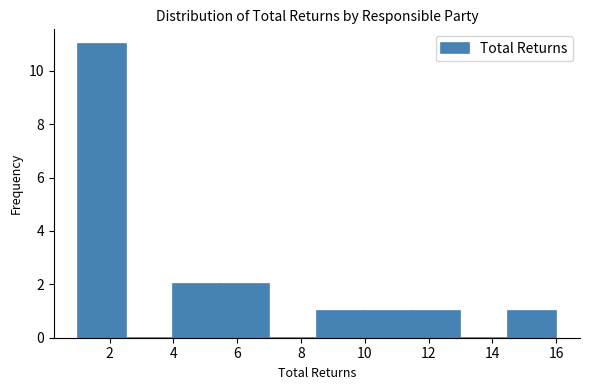

How tall is the bar that spans 1.0 to 2.5 on the x-axis? Neither the bar edges nor the heights are printed on the chart, so give them approximately, as read against the axes.

11